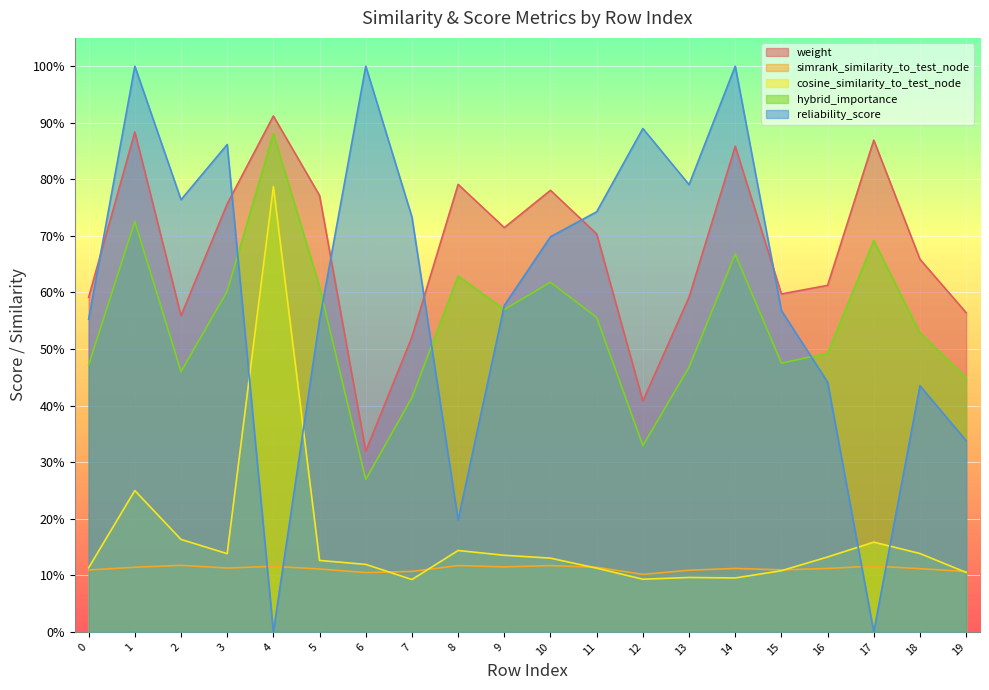

What is the approximate value of weight at 15?

0.6